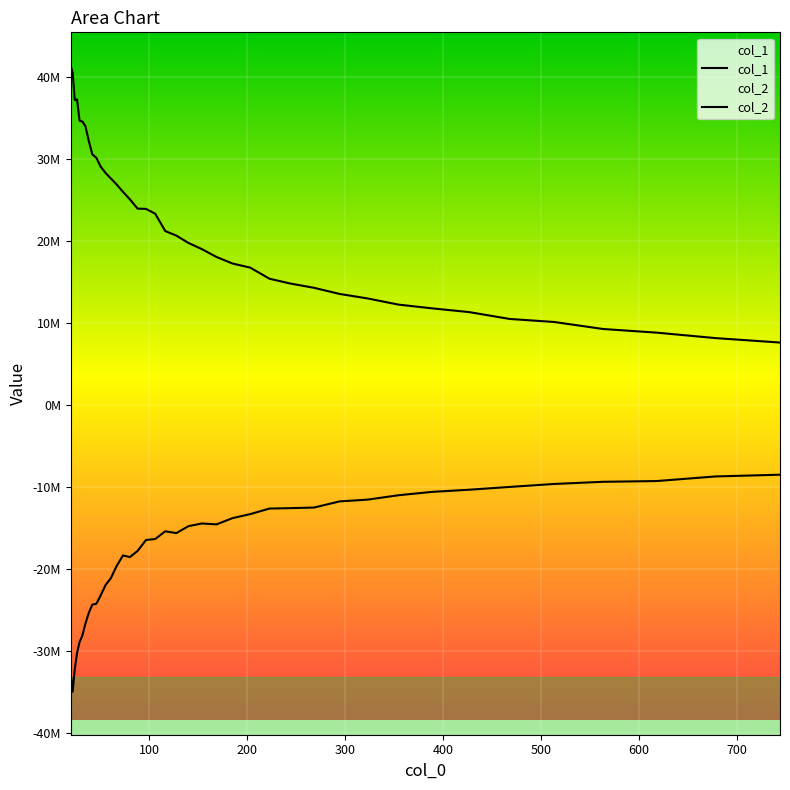

What is the maximum value for col_2?

-8507183.3